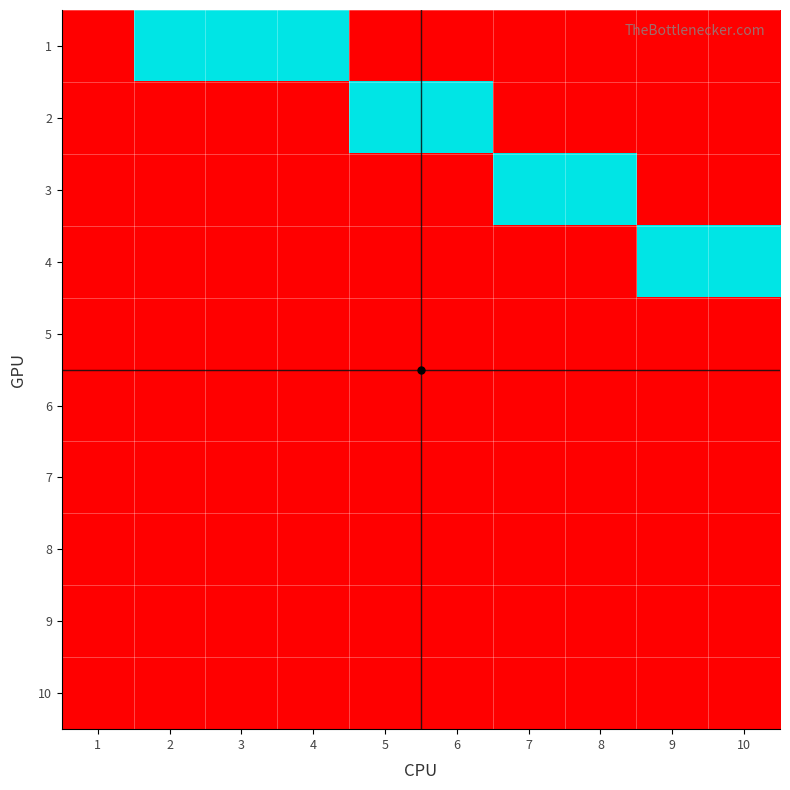

Which label corresponds to the smallest value in the chart?

1